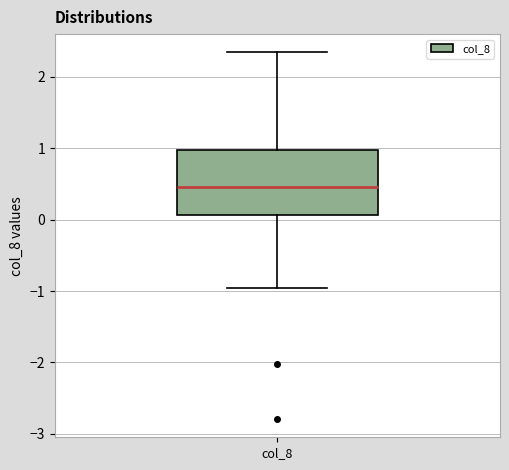

Transcribe this box plot: give where the median line is, the range the box spans, and where the two whiskers end, as read against the y-axis. The values are not printed on the chart, so give them approximately, as read against the axis.

median 0.5, box 0.1 to 1.0, whiskers -1.0 to 2.3